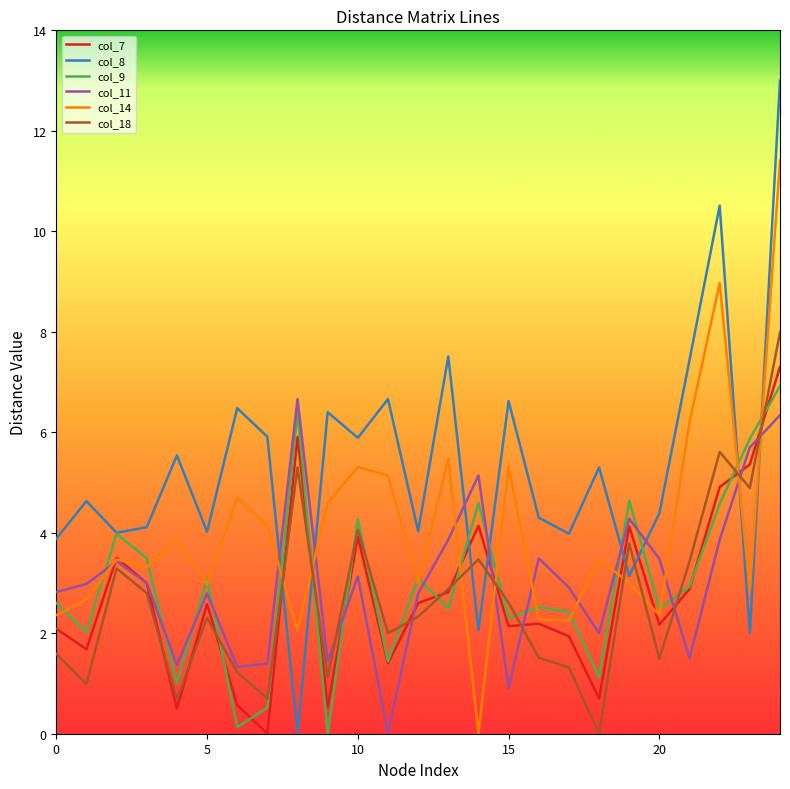

How many values in col_14 are above zero?

24